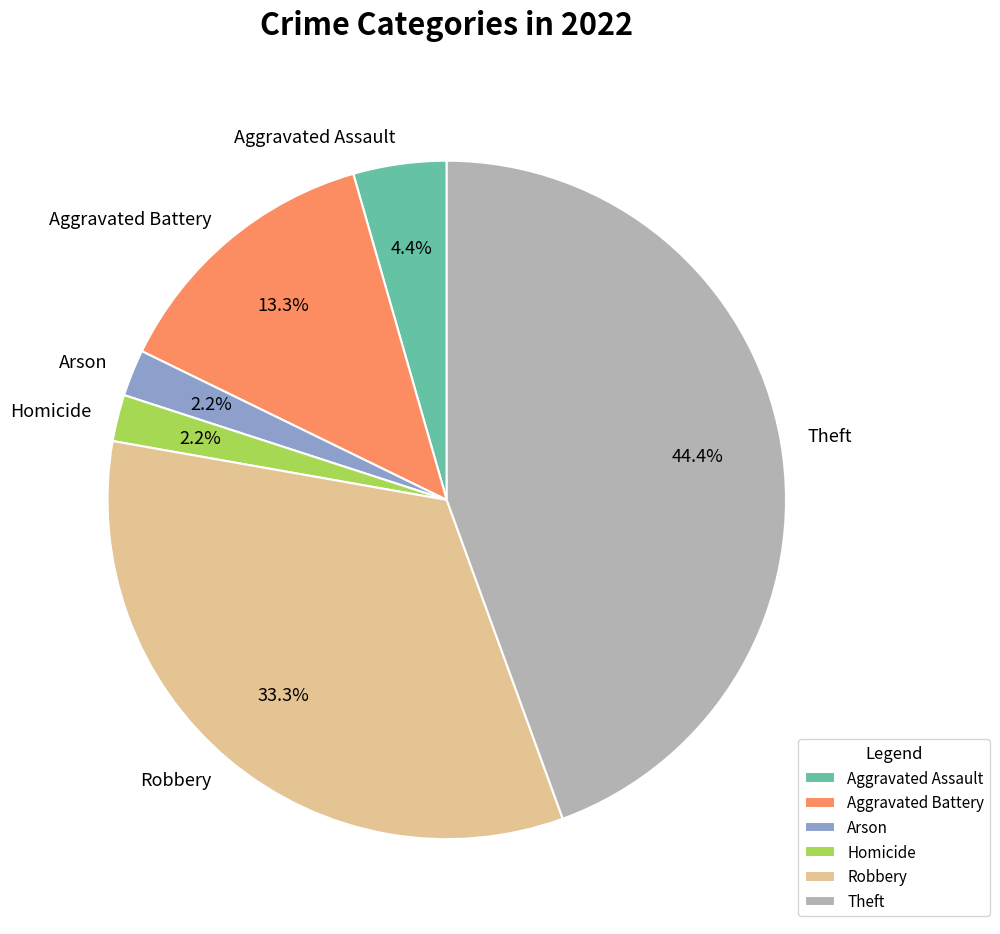

What is the total percentage of Robbery and Aggravated Battery?

46.7%